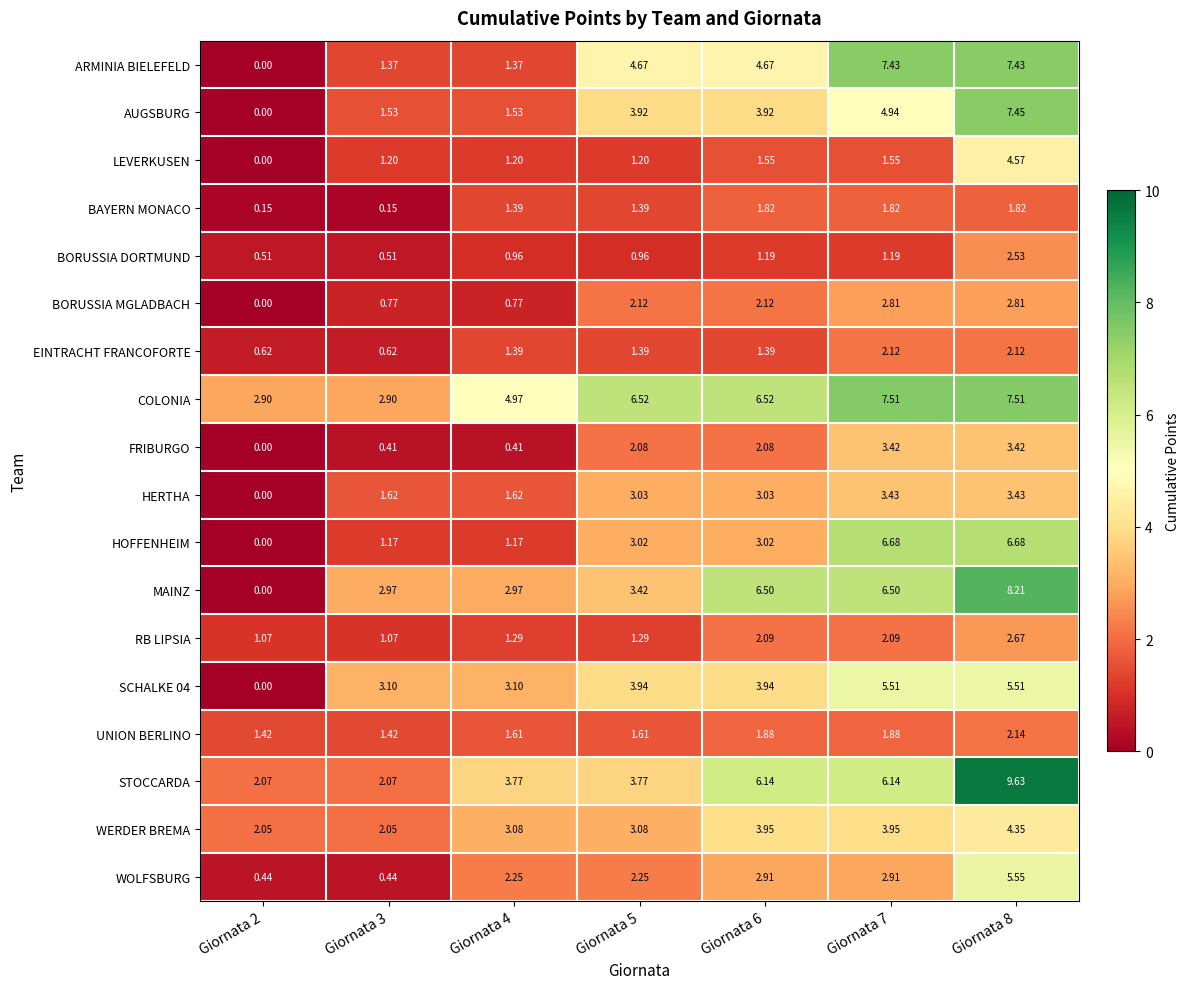

How many data points does each series have?

7